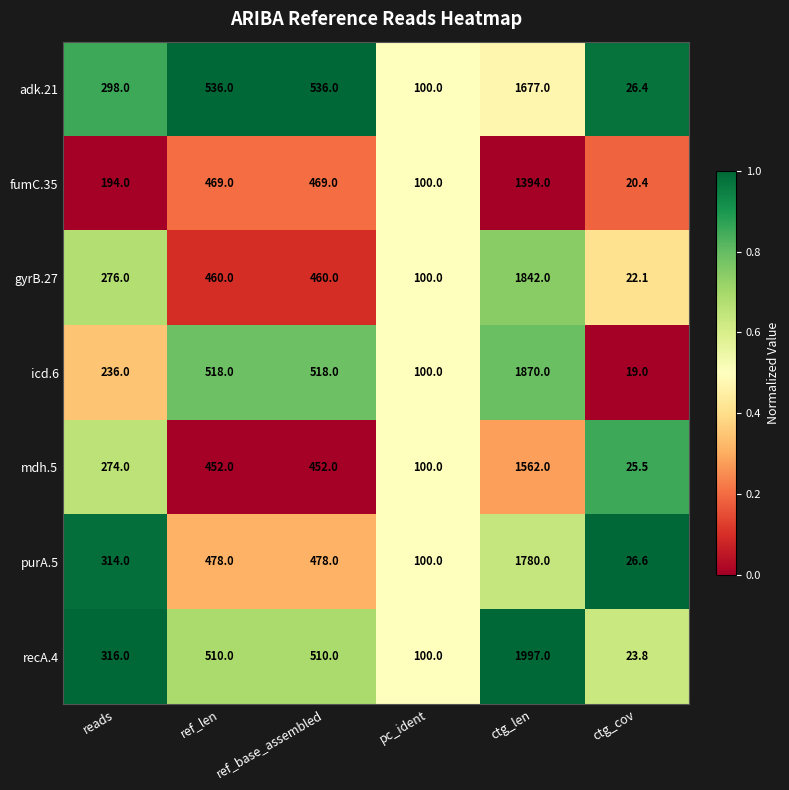

How many data points does each series have?

6